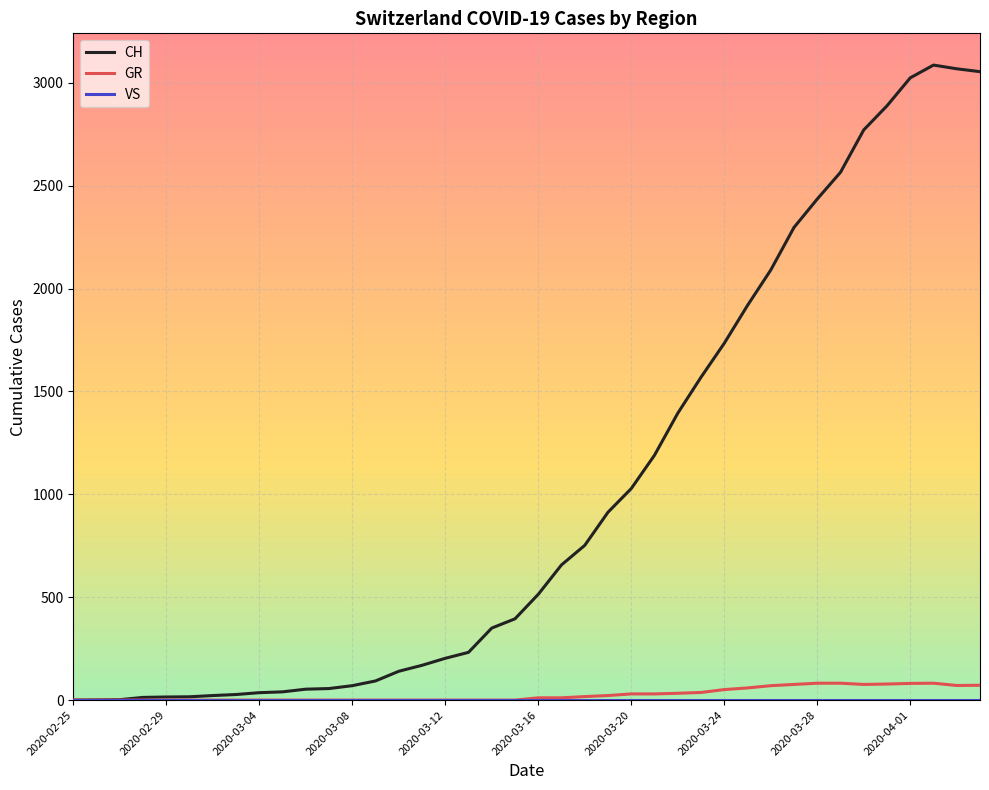

True or false: CH has more than 0 points higher than both neighbors.

True